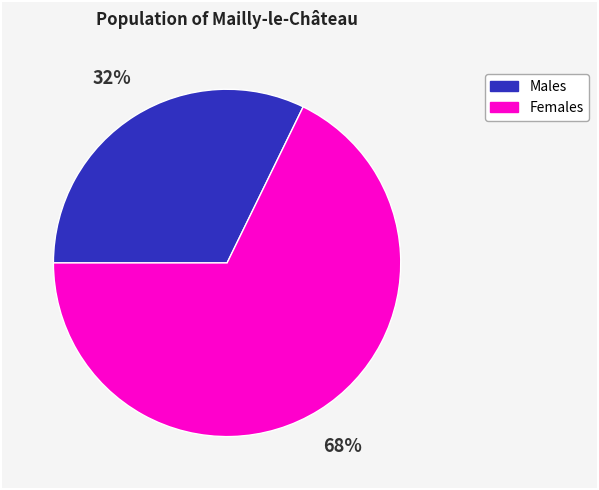

How many segments does this pie chart have?

2